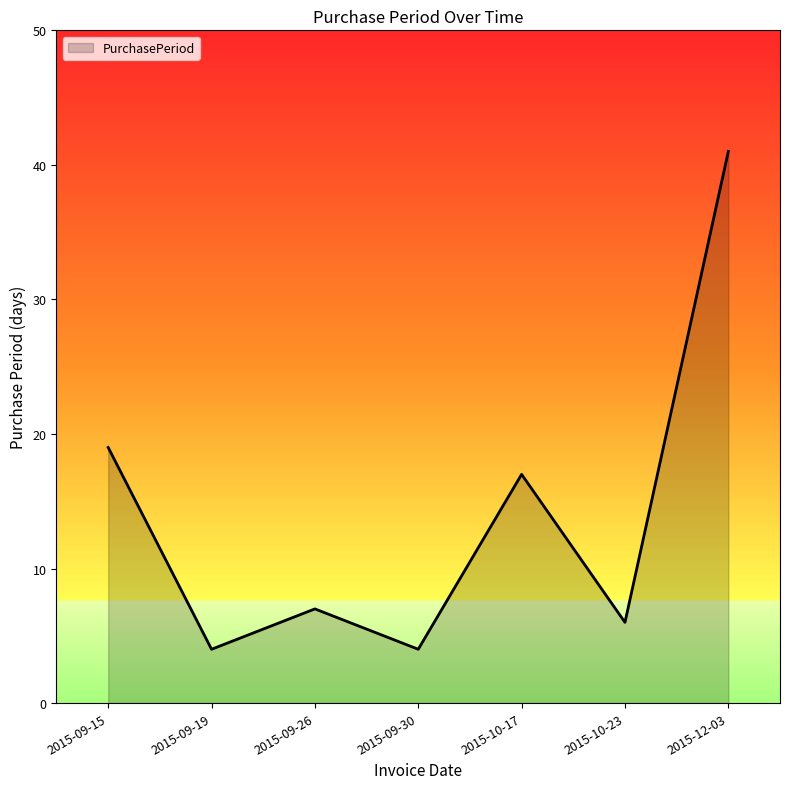

Reading left to right, transcribe all the data shown in this chart.

2015-09-15=19	2015-09-19=4	2015-09-26=7	2015-09-30=4	2015-10-17=17	2015-10-23=6	2015-12-03=41